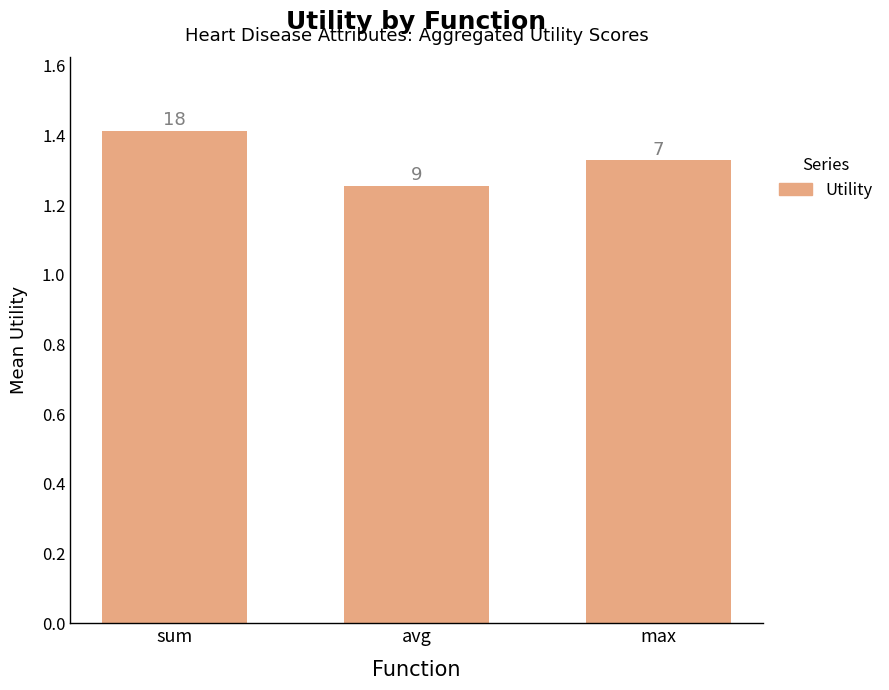

What is the average value?

1.3